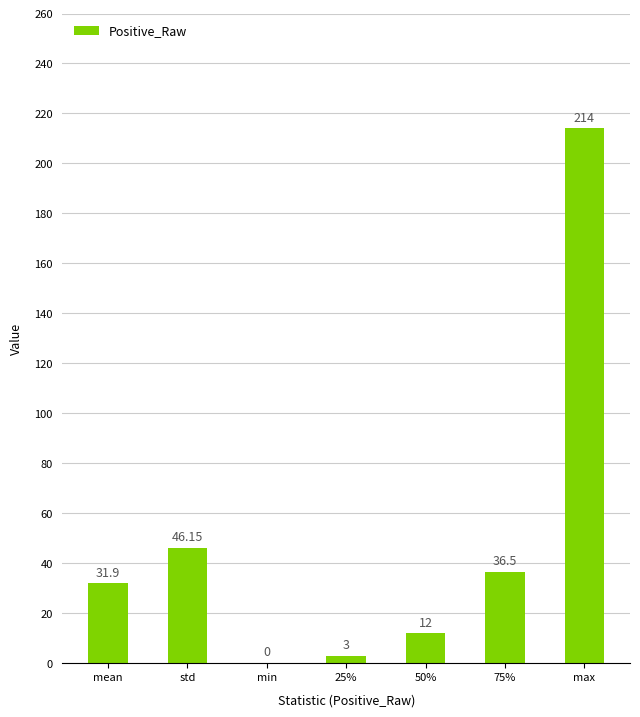

Read the value at mean.

31.9